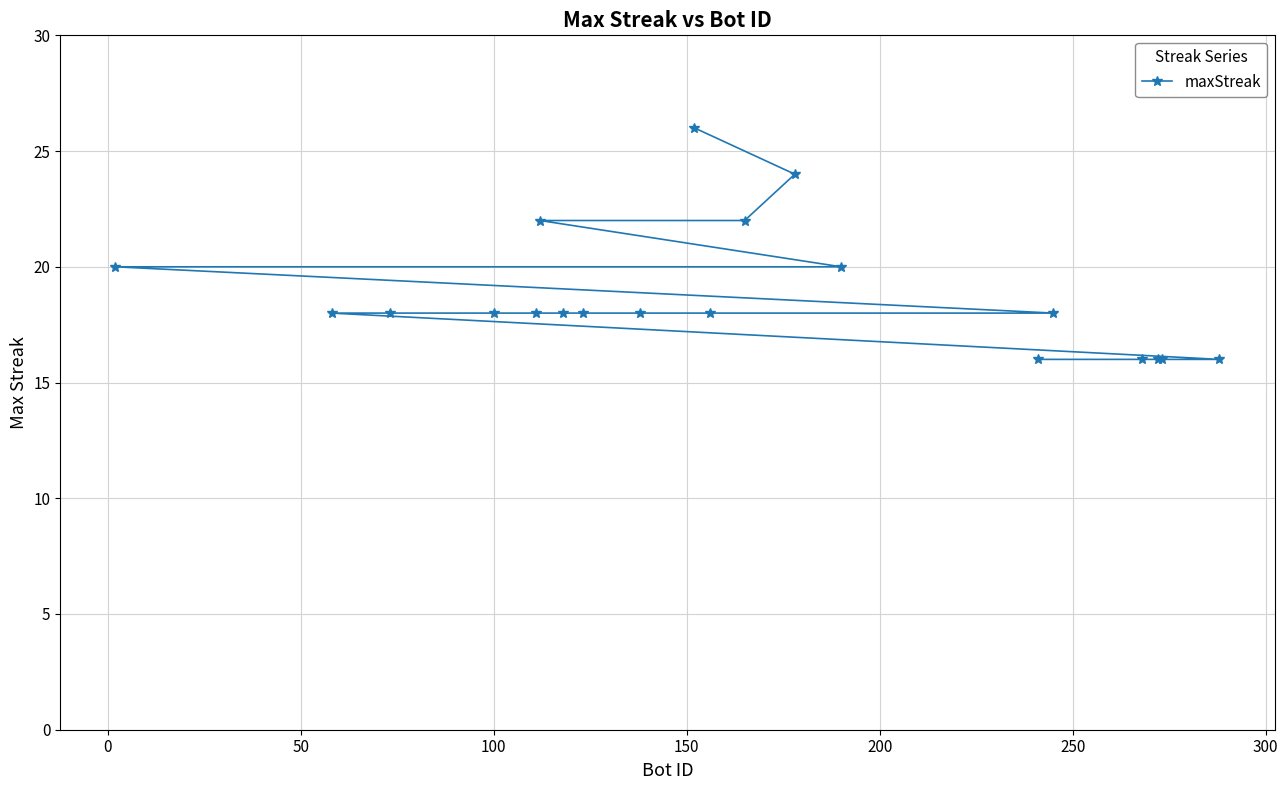

What is the difference between the maximum and minimum values?

10